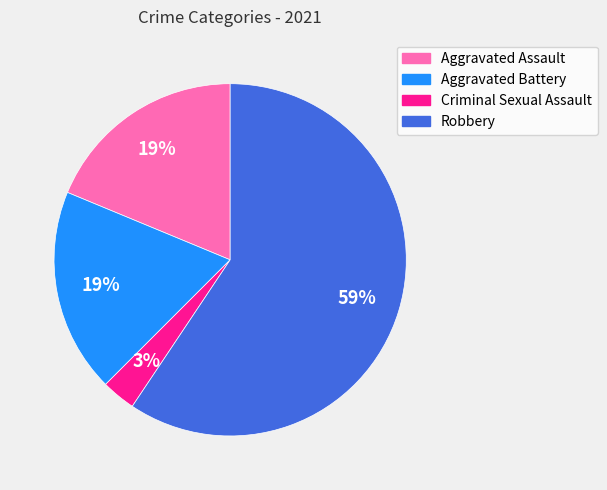

Approximately how many times larger is the value at Aggravated Battery compared to Robbery?

0.3